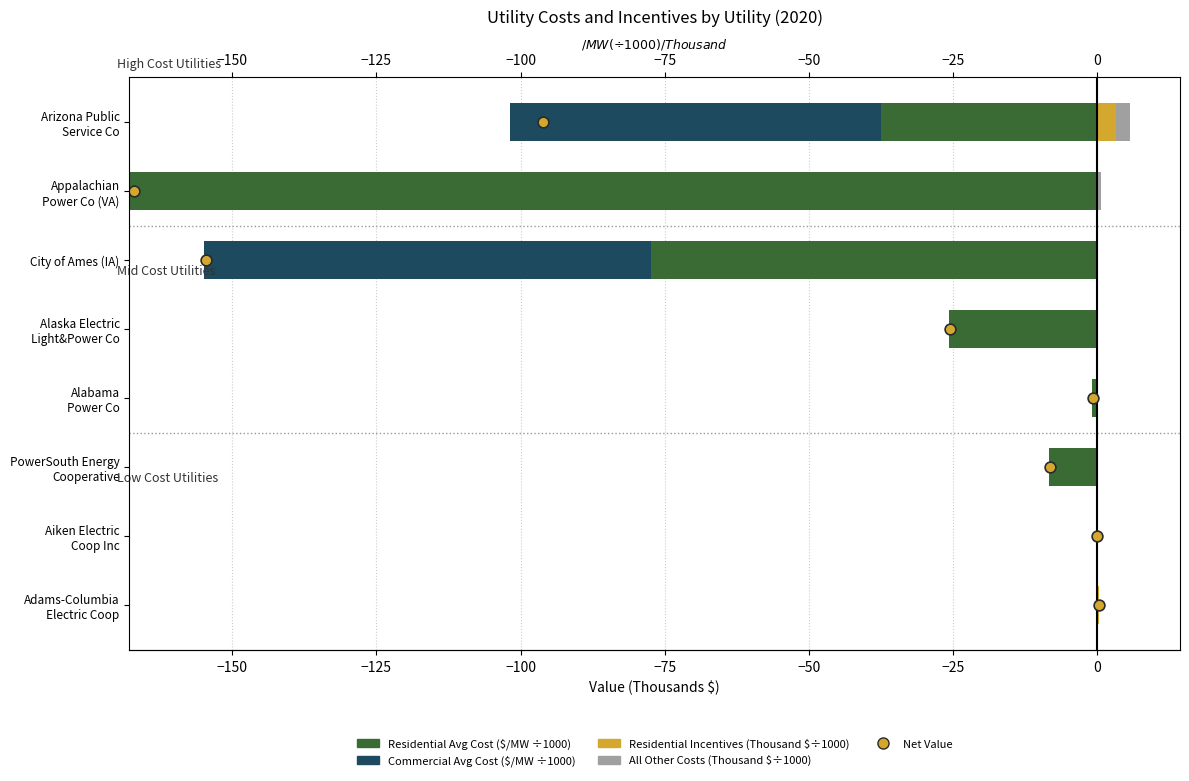

Which series reaches the maximum Y coordinate?

Net Value